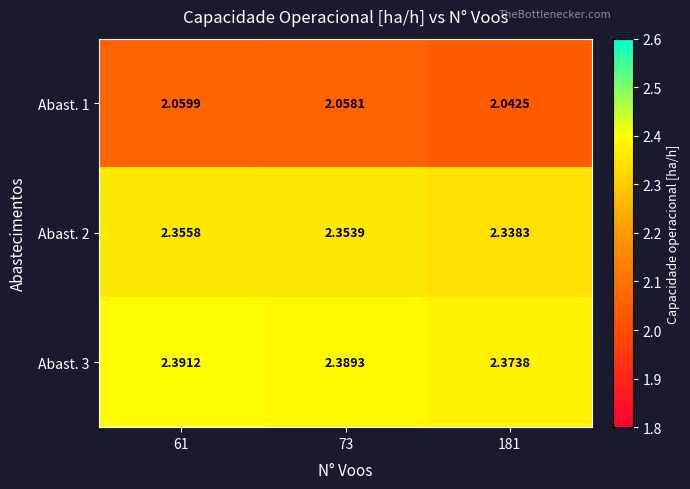

At 181, list the series in order from smallest to largest.

Abast. 1, Abast. 2, Abast. 3